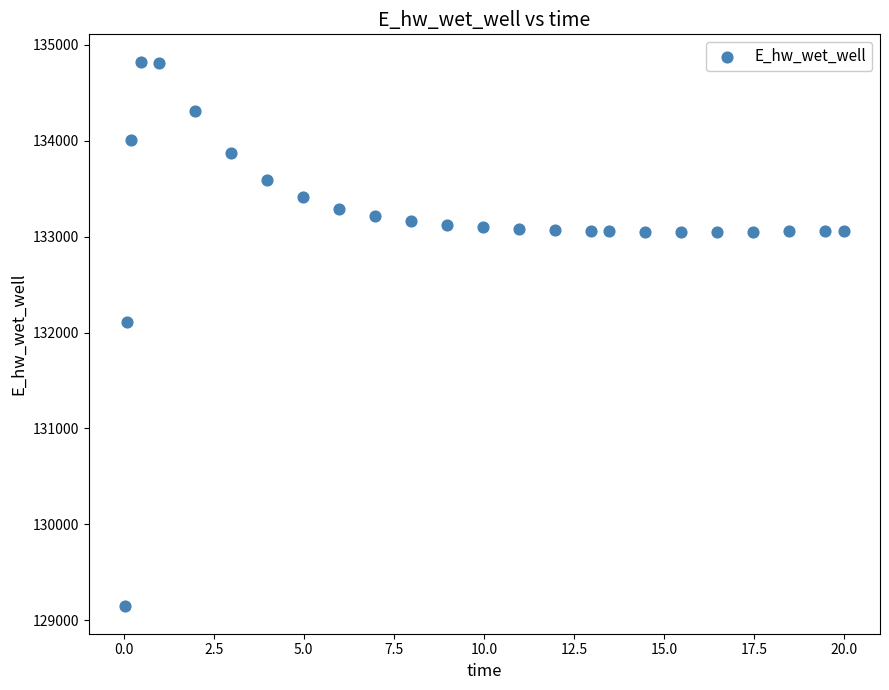

What is the range of Y values (max minus min)?

5681.9